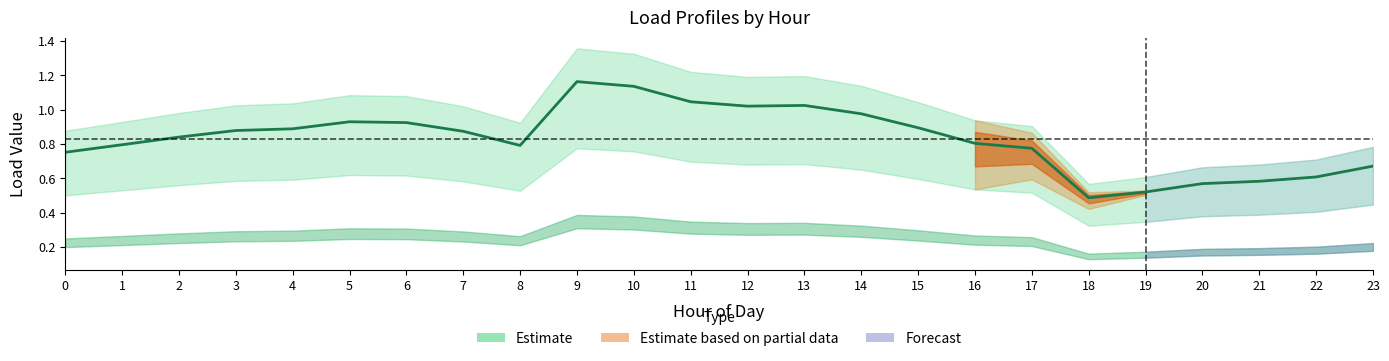

Reading right to left, what are all the values shown in this chart?

23=0.7	22=0.6	21=0.6	20=0.6	19=0.5	18=0.5	17=0.8	16=0.8	15=0.9	14=1.0	13=1.0	12=1.0	11=1.0	10=1.1	9=1.2	8=0.8	7=0.9	6=0.9	5=0.9	4=0.9	3=0.9	2=0.8	1=0.8	0=0.8